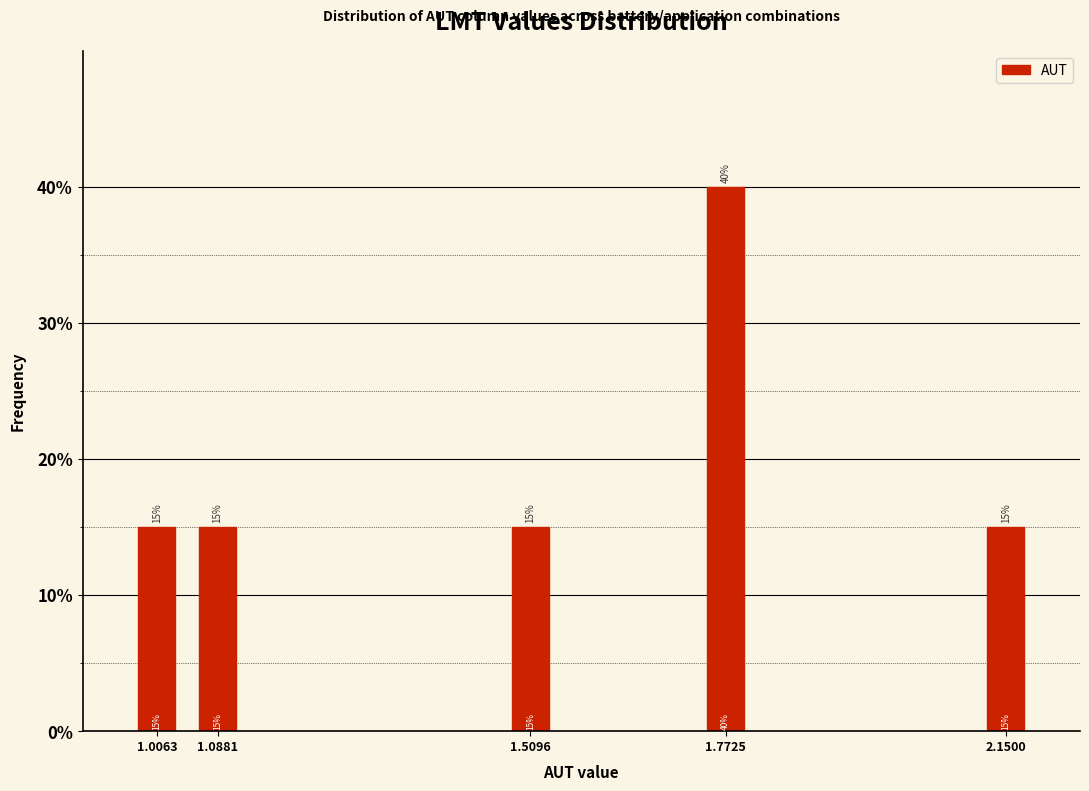

Reading left to right, what are all the values shown in this chart?

15	15	15	40	15